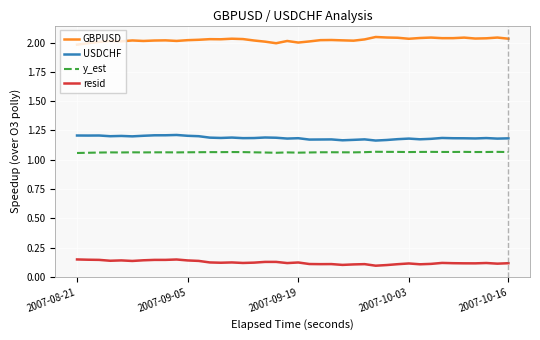

True or false: USDCHF and GBPUSD intersect in this chart.

False